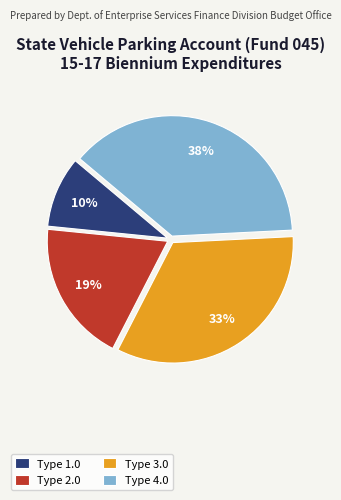

Combined, do Type 3.0 and Type 2.0 account for over 50%?

Yes